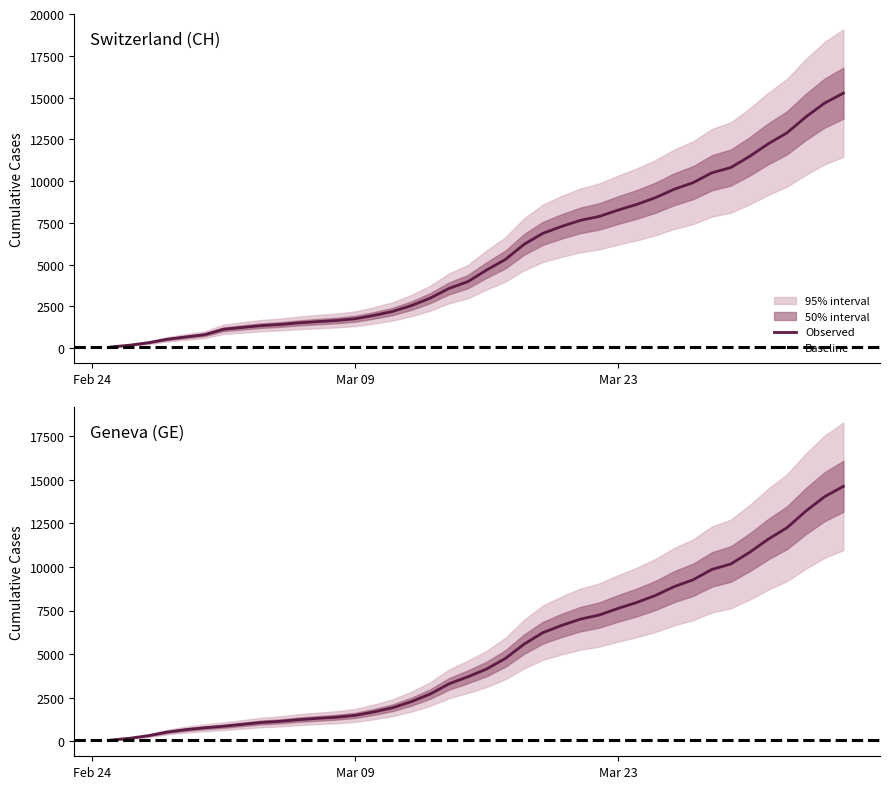

List the labels in order of GE value, smallest first.

2020-02-25, 2020-02-26, 2020-02-27, 2020-02-28, 2020-02-29, 2020-03-01, 2020-03-02, 2020-03-03, 2020-03-04, 2020-03-05, 2020-03-06, 2020-03-07, 2020-03-08, 2020-03-09, 2020-03-10, 2020-03-11, 2020-03-12, 2020-03-13, 2020-03-14, 2020-03-15, 2020-03-16, 2020-03-17, 2020-03-18, 2020-03-19, 2020-03-20, 2020-03-21, 2020-03-22, 2020-03-23, 2020-03-24, 2020-03-25, 2020-03-26, 2020-03-27, 2020-03-28, 2020-03-29, 2020-03-30, 2020-03-31, 2020-04-01, 2020-04-02, 2020-04-03, 2020-04-04